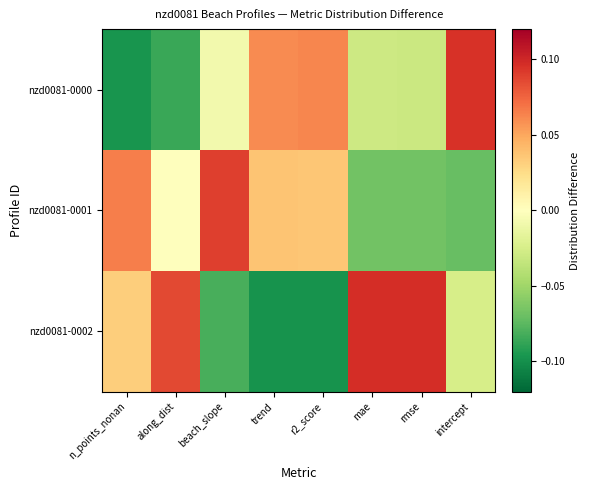

Rank the series by their maximum value, from highest to lowest.

nzd0081-0002, nzd0081-0000, nzd0081-0001